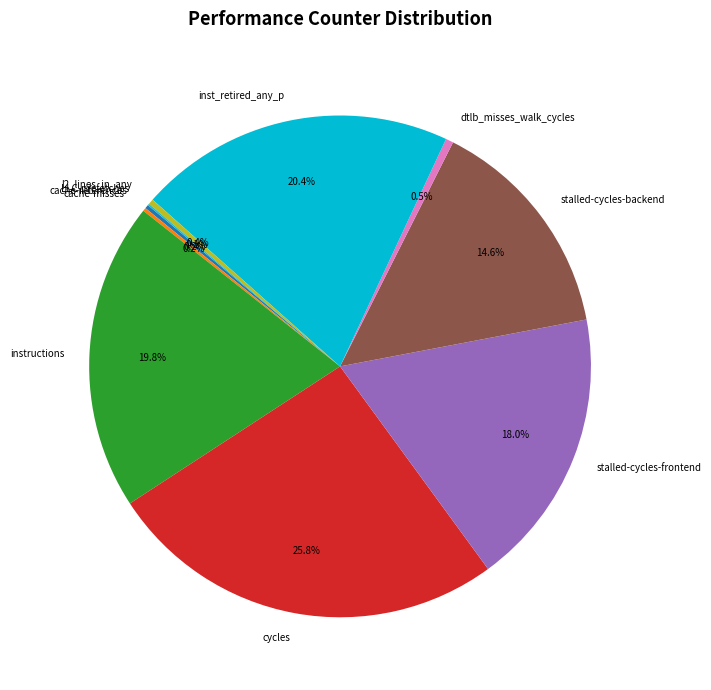

Combined, what portion of the pie is l2_lines_in_any and cycles?

26.2%